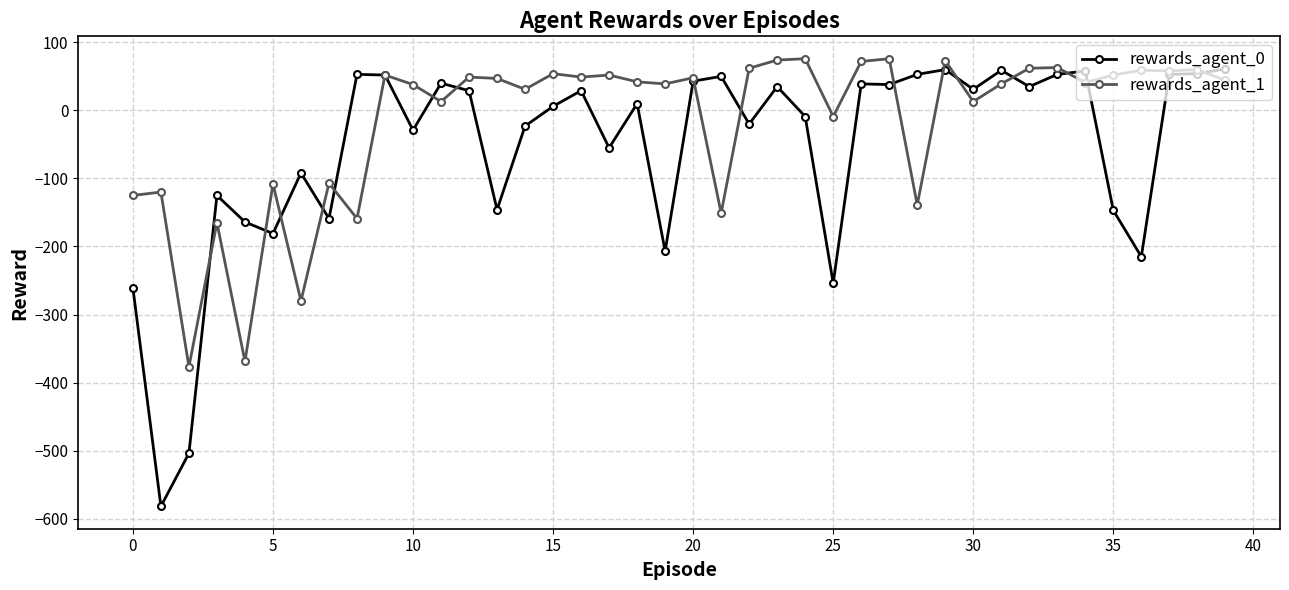

Which series has the largest range (max minus min)?

rewards_agent_0